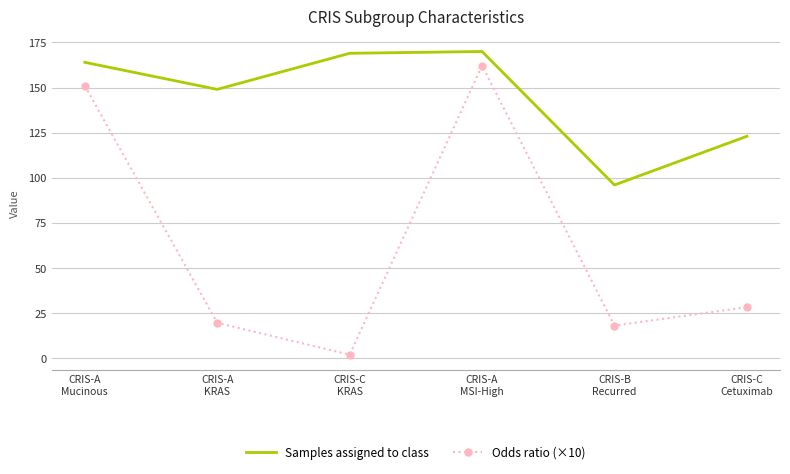

What is the lowest value of the Samples assigned to class series?

96.0